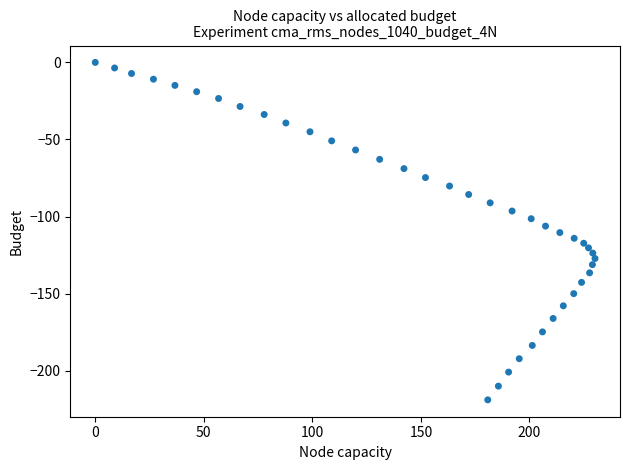

What is the range of Y values (max minus min)?

218.9